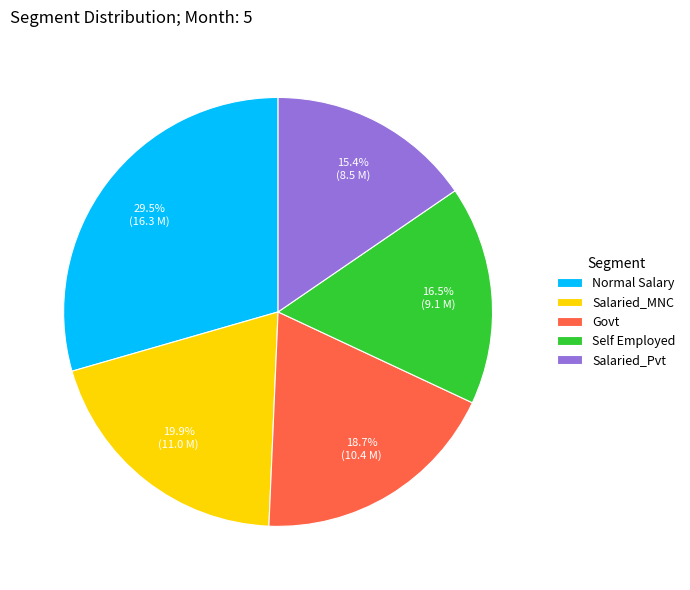

Rank the categories by value from lowest to highest.

Salaried_Pvt, Self Employed, Govt, Salaried_MNC, Normal Salary